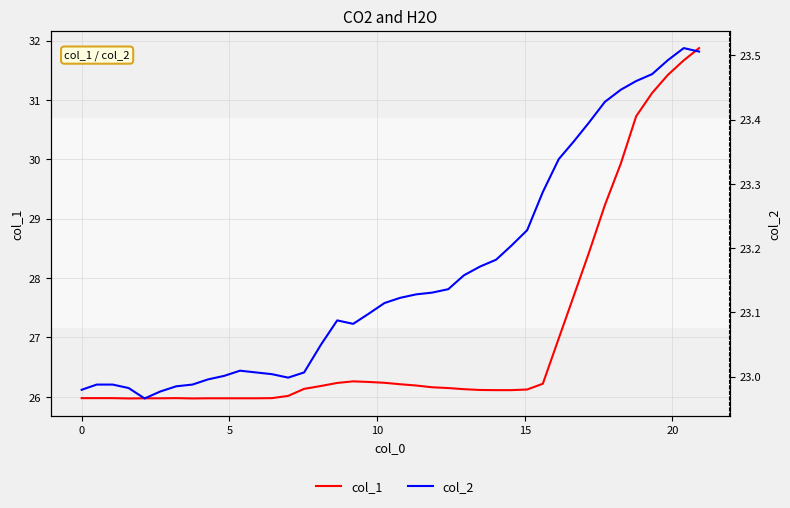

What is the difference between the second highest and minimum values in the col_2 series?

0.5